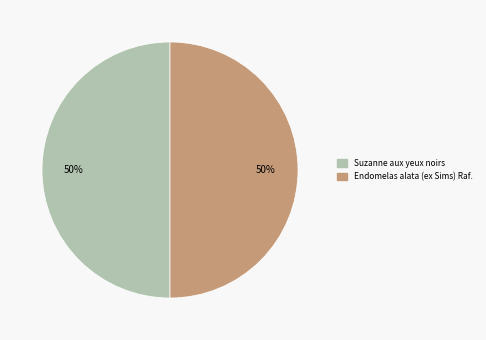

How many segments does this pie chart have?

2